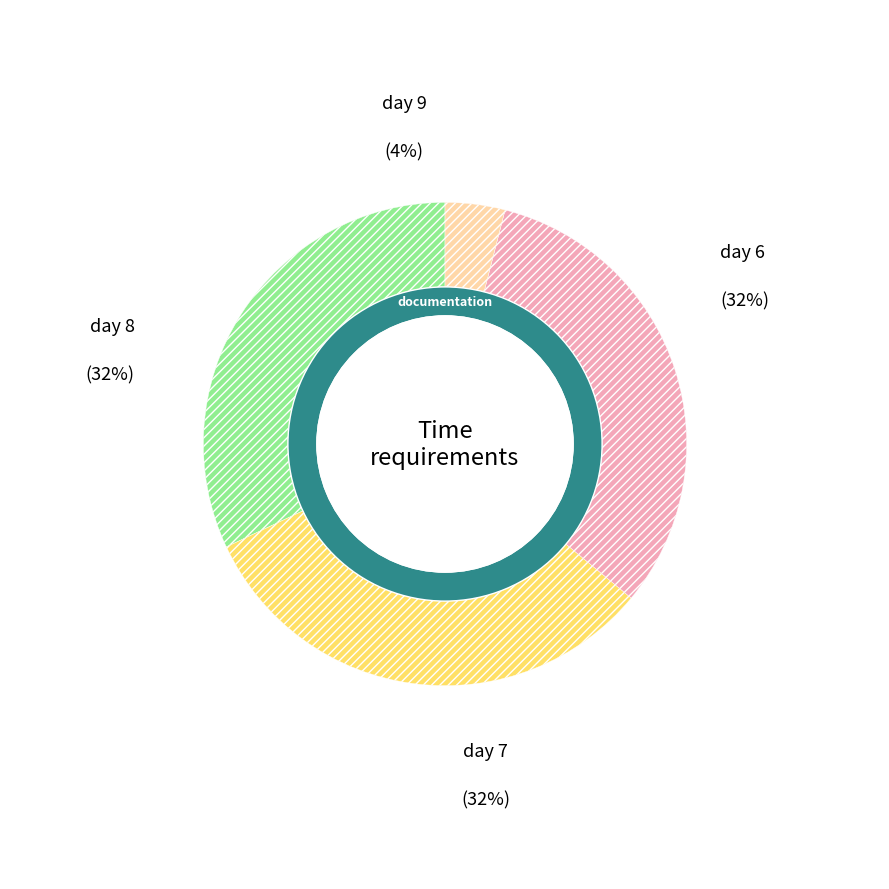

What percentage is NOT represented by day 6?

68.0%